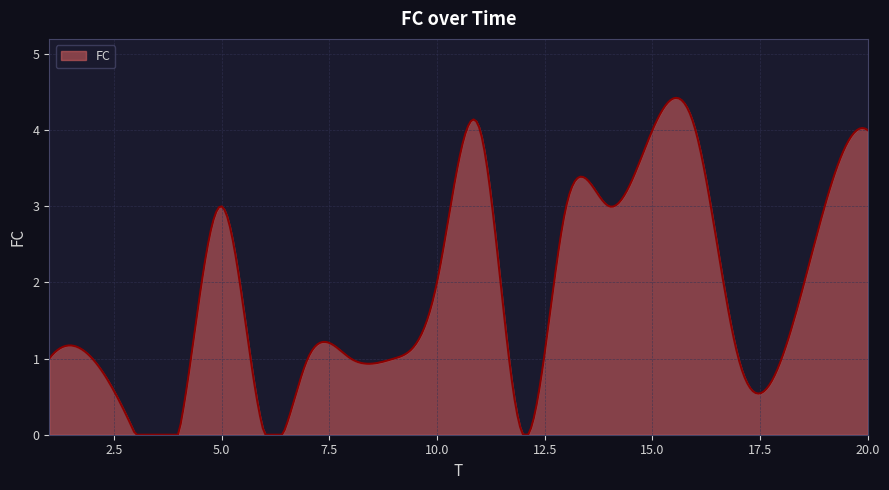

How many lines are shown in the chart?

1